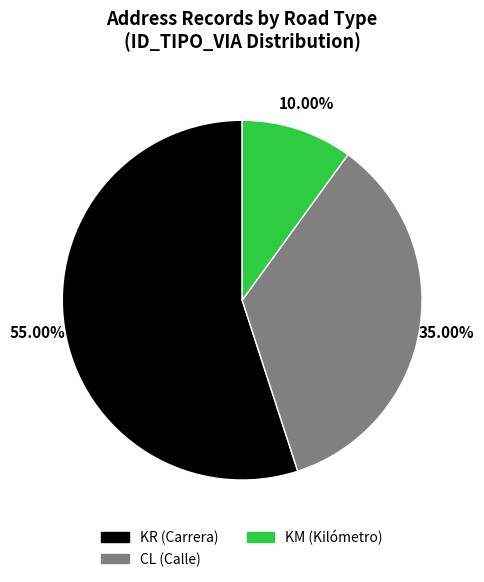

Between KR and KM, which is larger?

KR